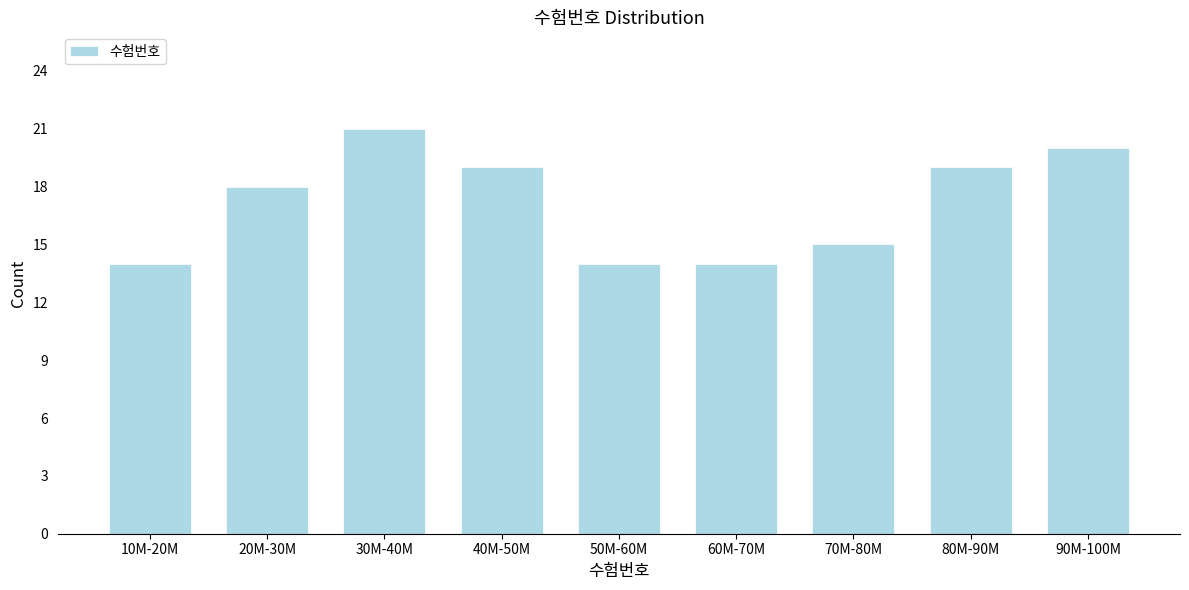

Reading right to left, extract all data points from this chart.

20	19	15	14	14	19	21	18	14